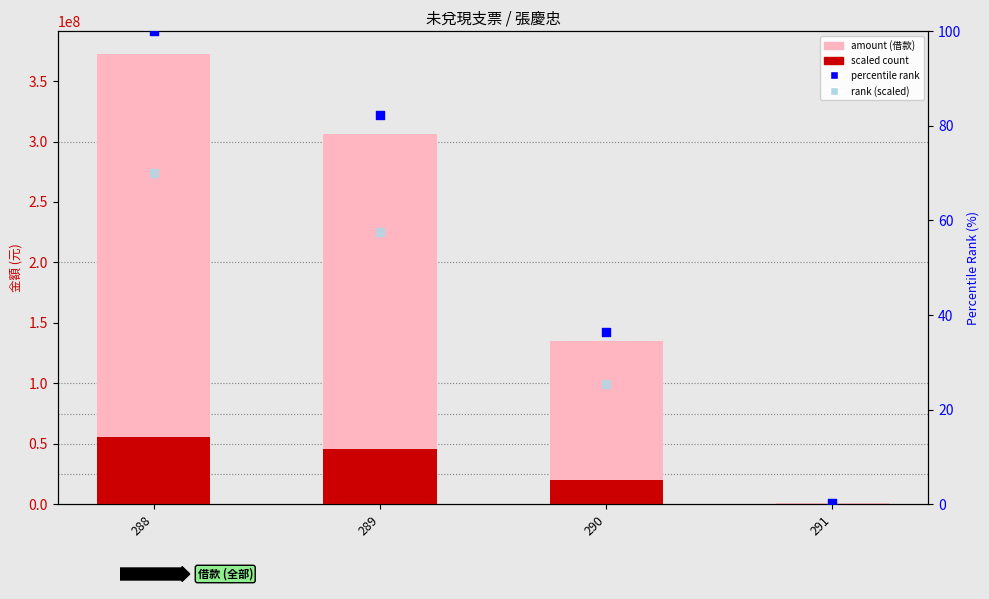

Which series has the largest total across all categories?

amount (借款)